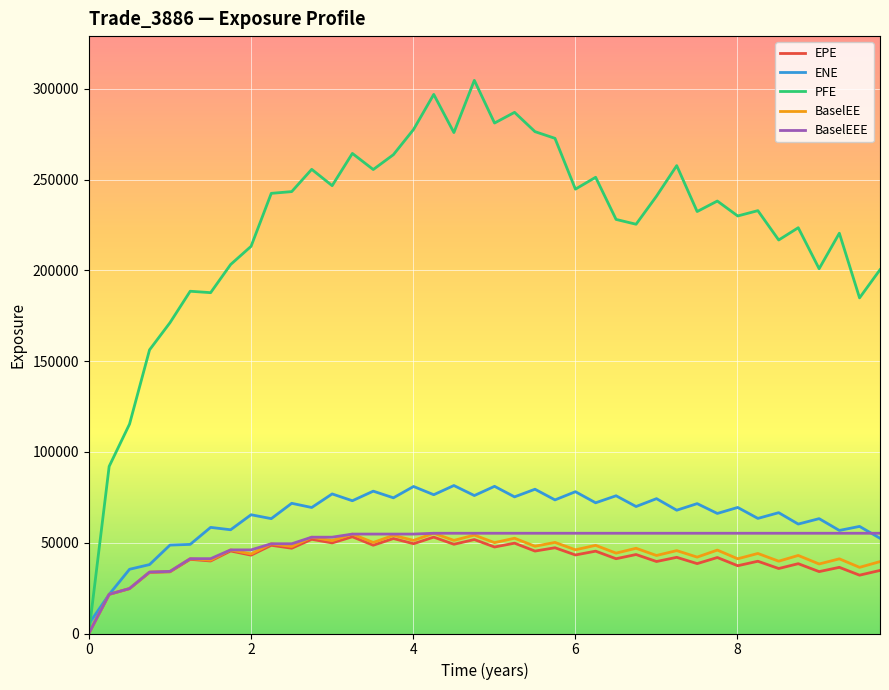

Which series has the largest range (max minus min)?

PFE